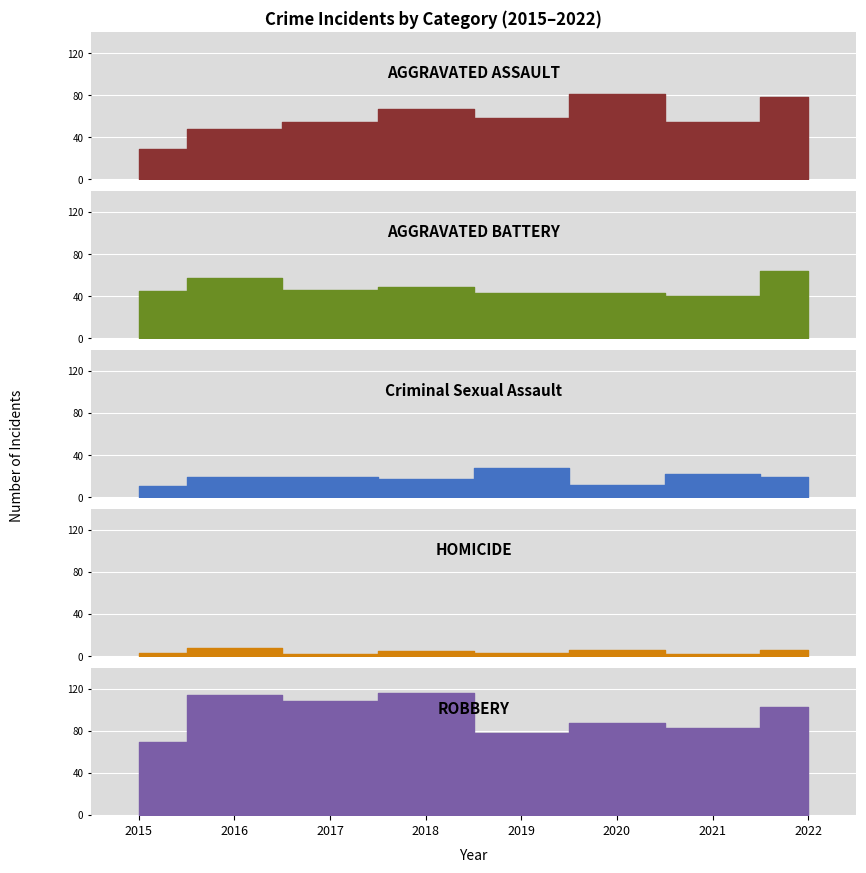

Read the Homicide value at 2022.

6